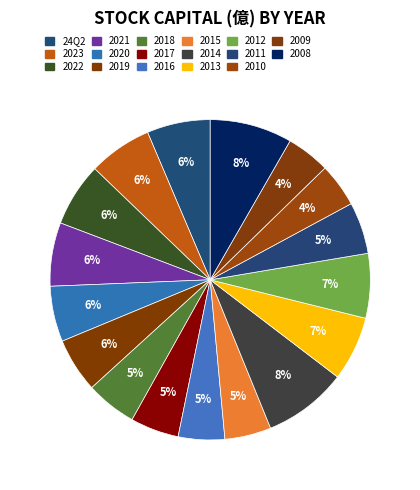

How many slices are in this pie chart?

17